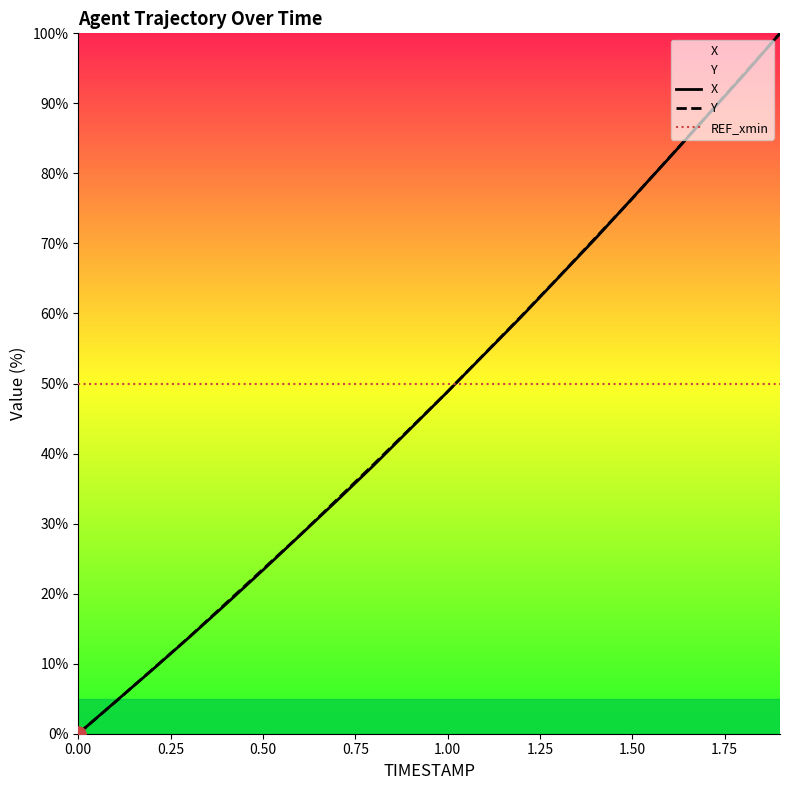

What is the total value across all series at 0.50?

96.8